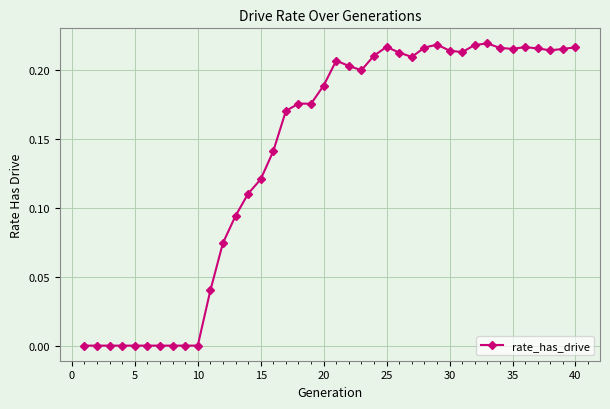

The chart shows a value of 0.0 at 5. True or false?

True